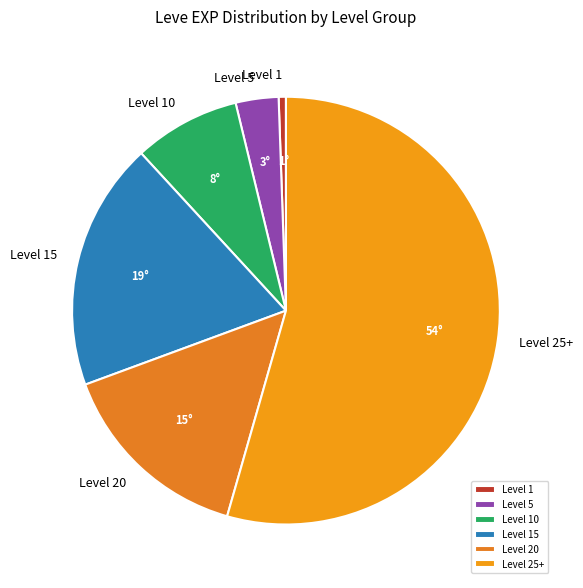

What is the smallest slice in the pie chart?

Level 1